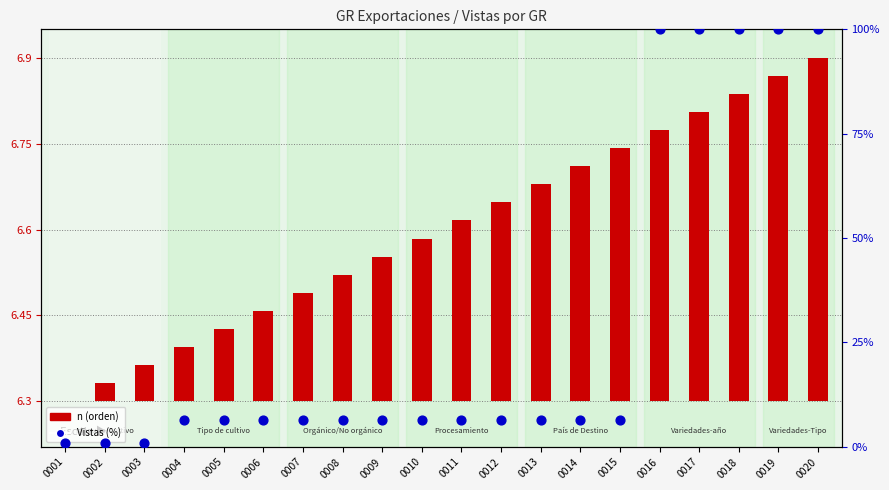

What is the change in value from 0001 to 0006?

+5.5